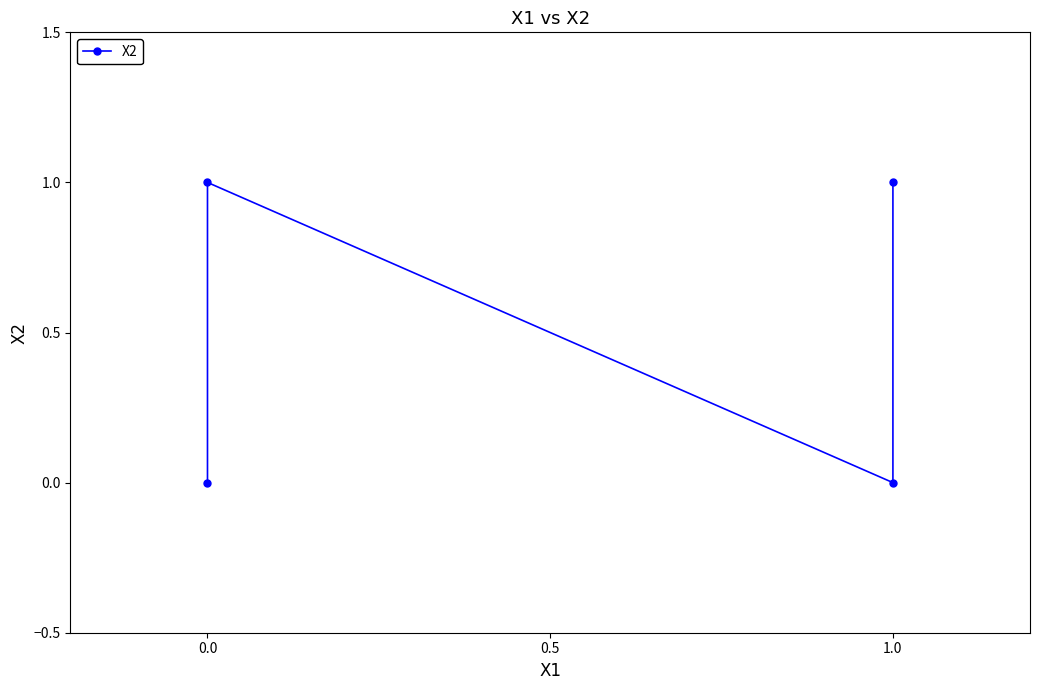

What is the difference between the values at 1.0 and 0.0?

1